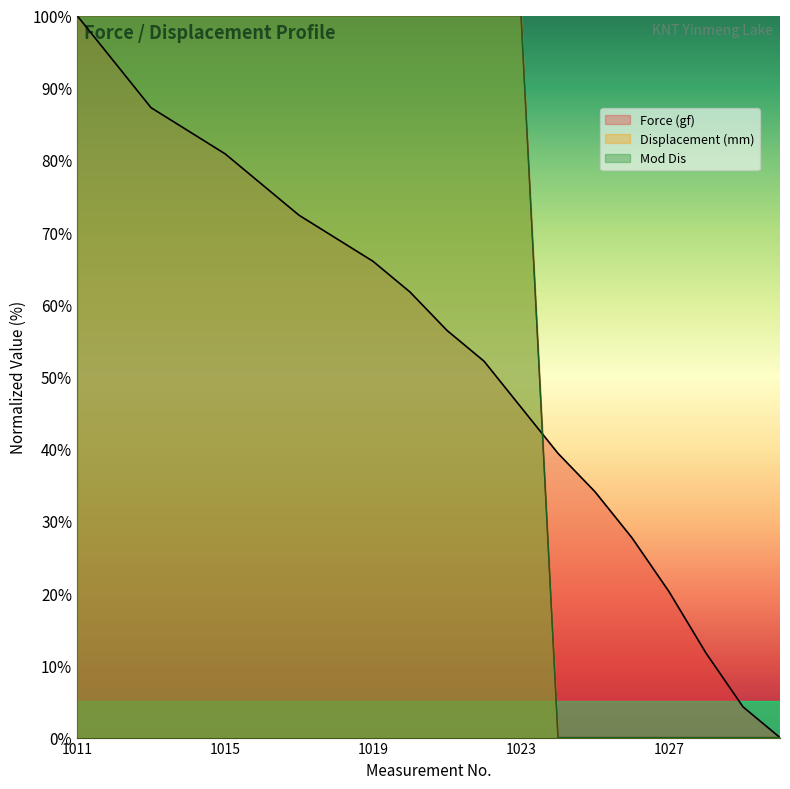

Which series has the largest total across all categories?

Displacement (mm) line